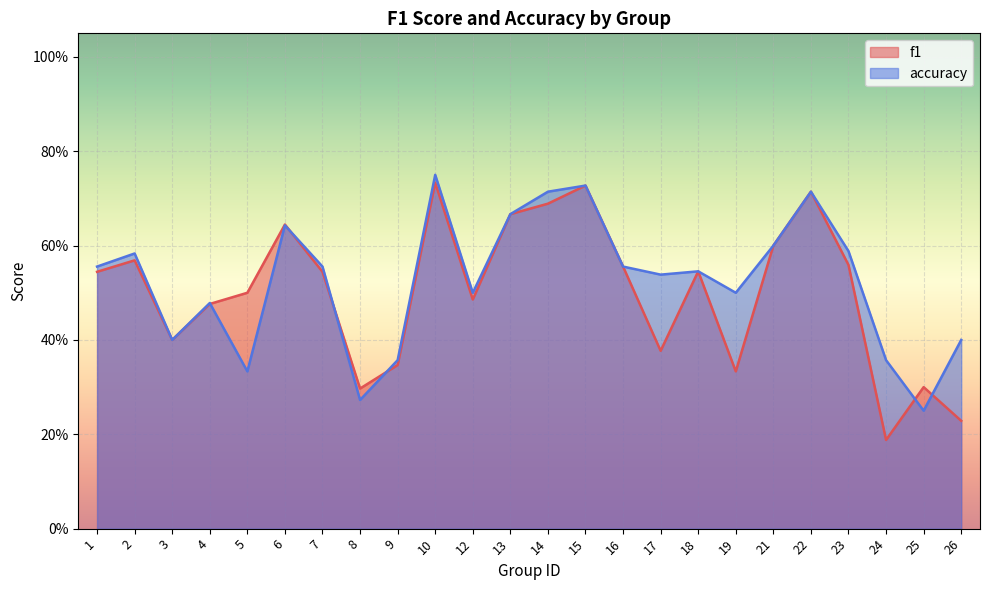

How many distinct data groups are displayed?

2